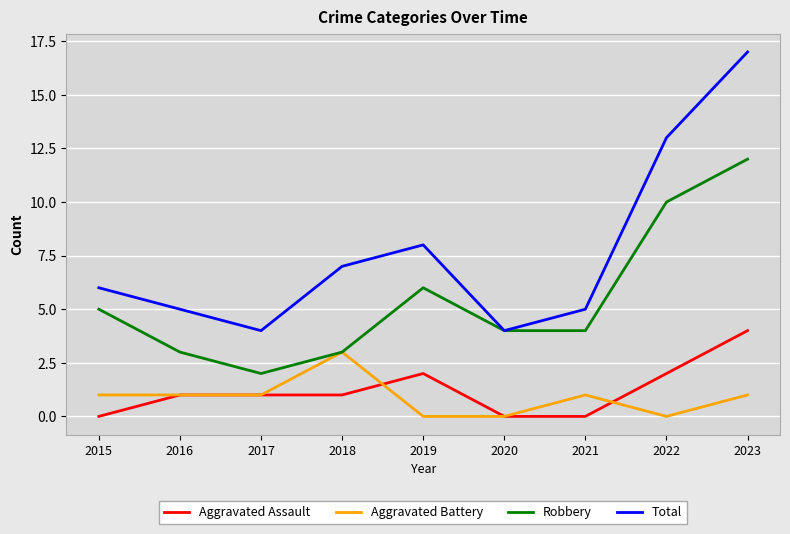

What are all the series names shown in the legend?

Aggravated Assault, Aggravated Battery, Robbery, Total